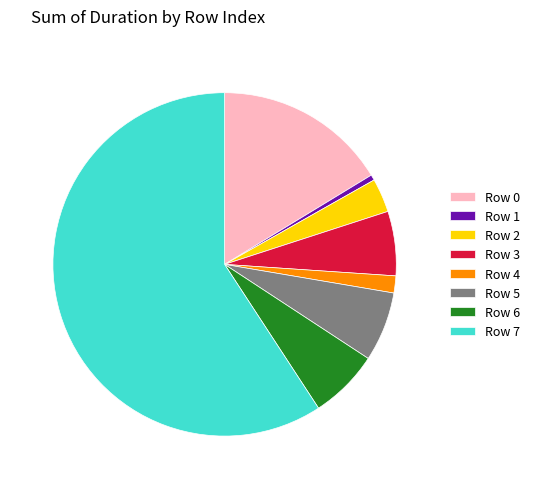

Which slice is the smallest?

Row 1